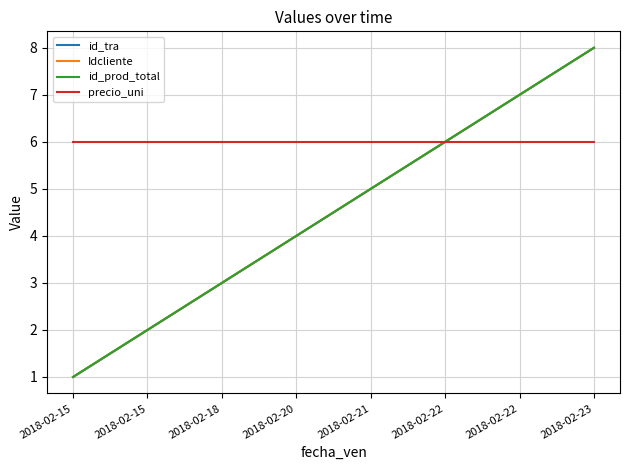

What is the difference between the id_prod_total values at 2018-02-23 and 2018-02-22?

2